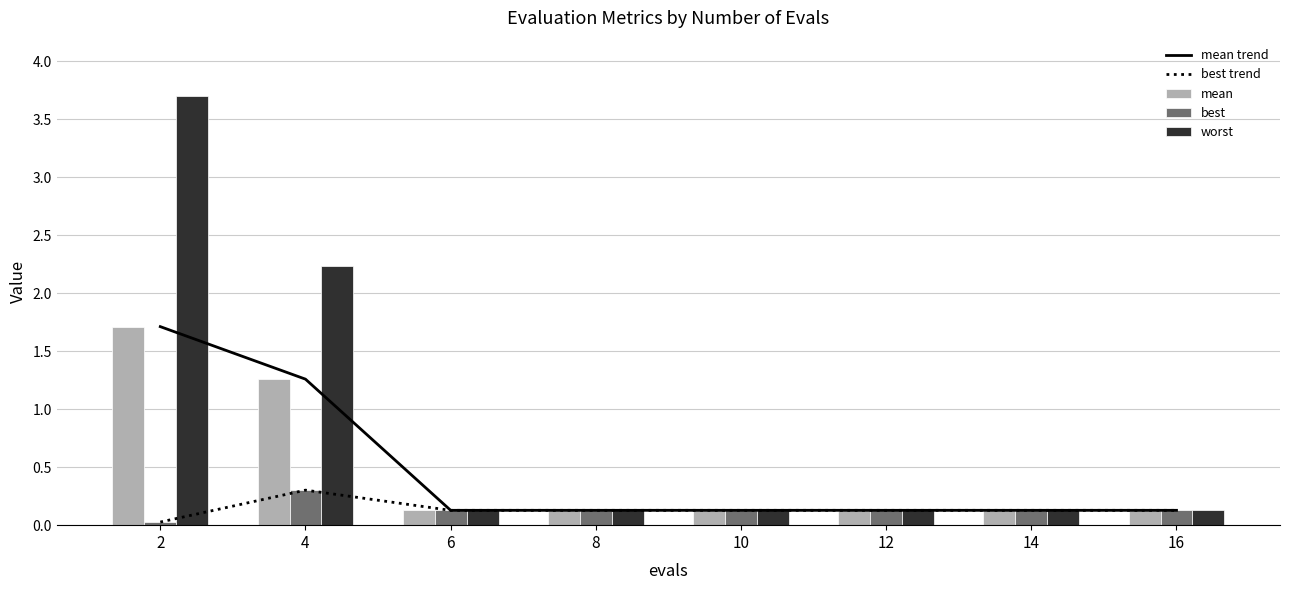

Between 6 and 10, which series saw the biggest shift?

mean trend